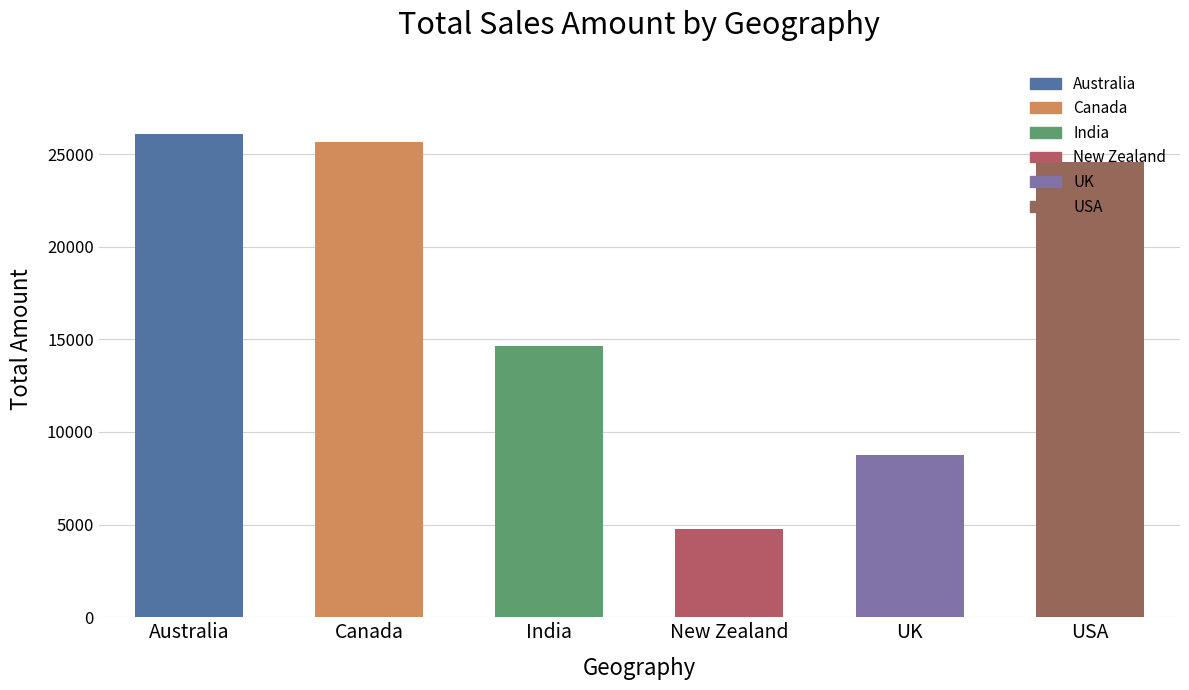

Approximately how many times larger is the value at USA compared to Australia?

0.9